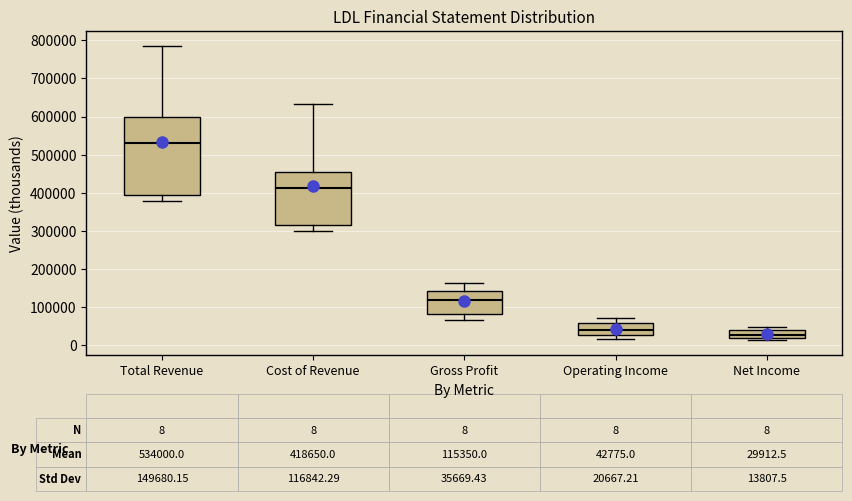

Comparing the boxes themselves (not the whiskers), which one is the tallest?

Total Revenue